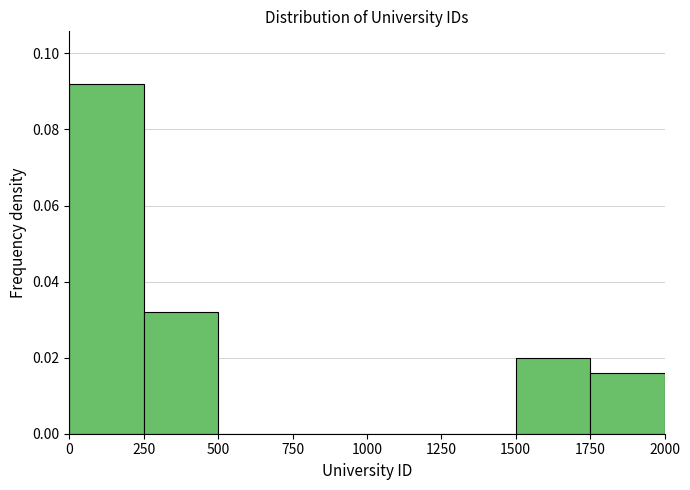

Reading left to right, list every bar in this chart as the range it spans on the x-axis followed by its height. The values are not printed on the chart, so give them approximately, as read against the axis.

0 to 250: 0.092
250 to 500: 0.032
500 to 750: 0
750 to 1000: 0
1000 to 1250: 0
1250 to 1500: 0
1500 to 1750: 0.020
1750 to 2000: 0.016